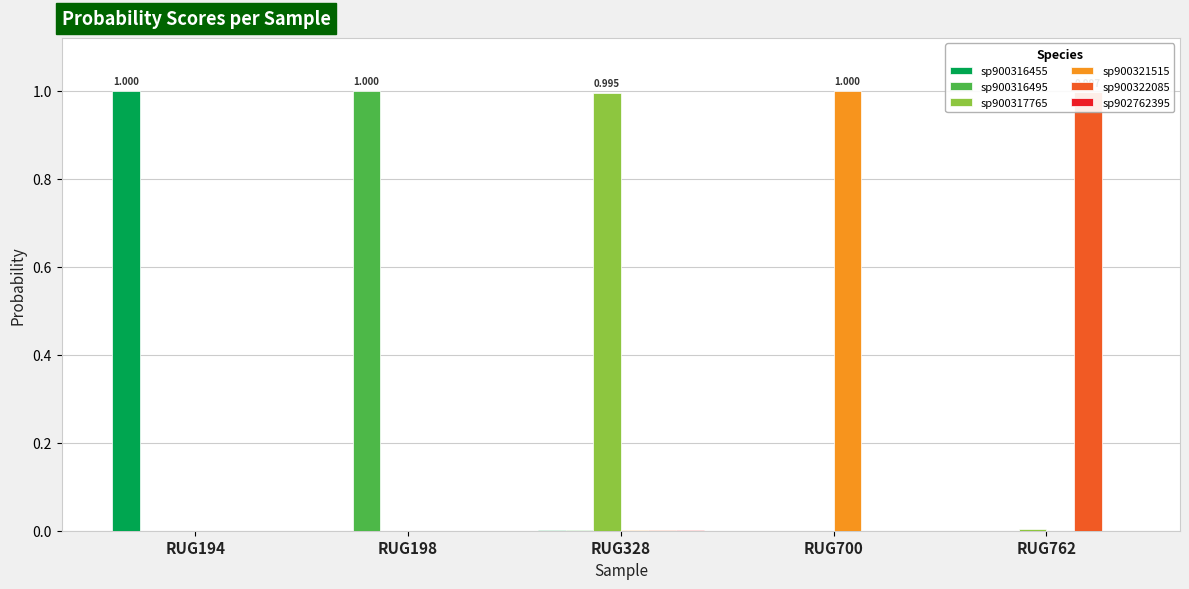

Does the chart contain stacked bars?

No